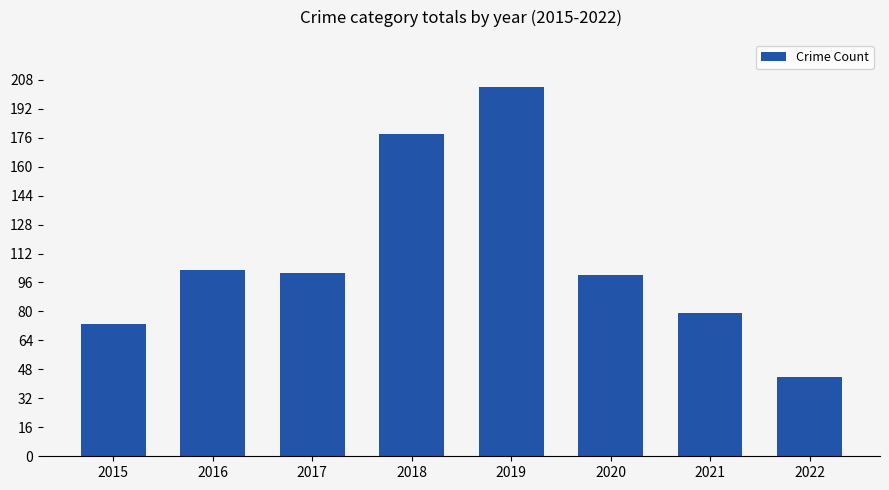

What is the ratio of the value at 2015 to the value at 2022?

1.7